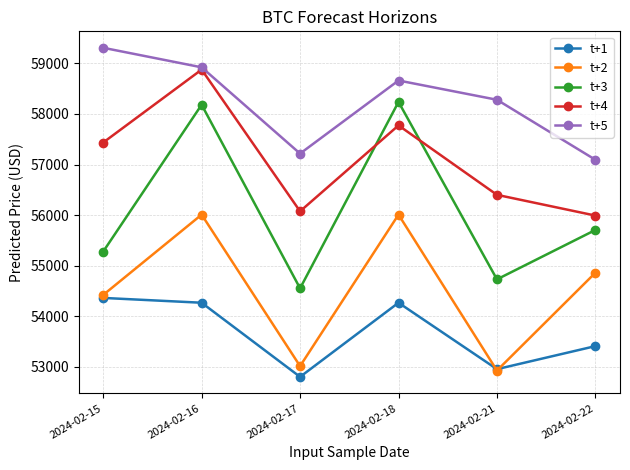

What is the difference between the maximum and minimum values in the t+5 series?

2214.2